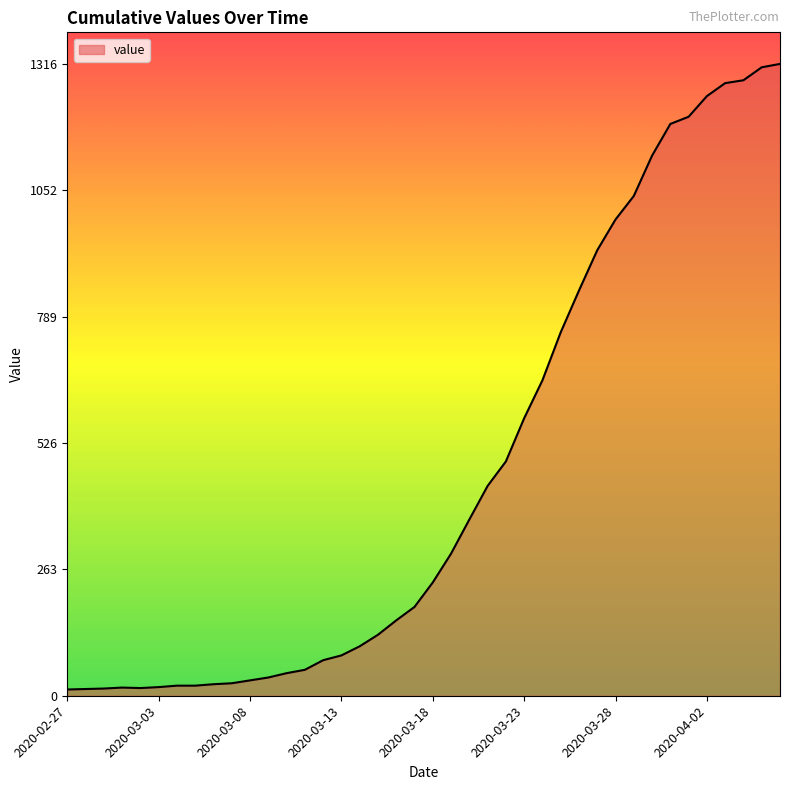

What is the difference between the maximum and minimum values?

1303